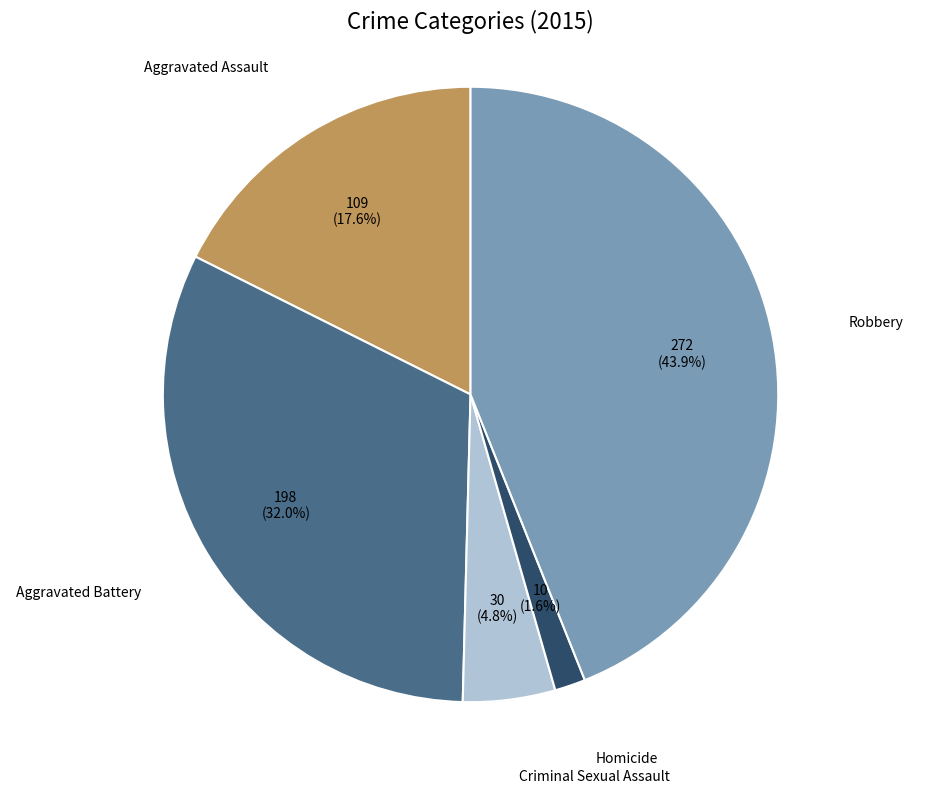

To the nearest percent, what is the average slice percentage?

20%